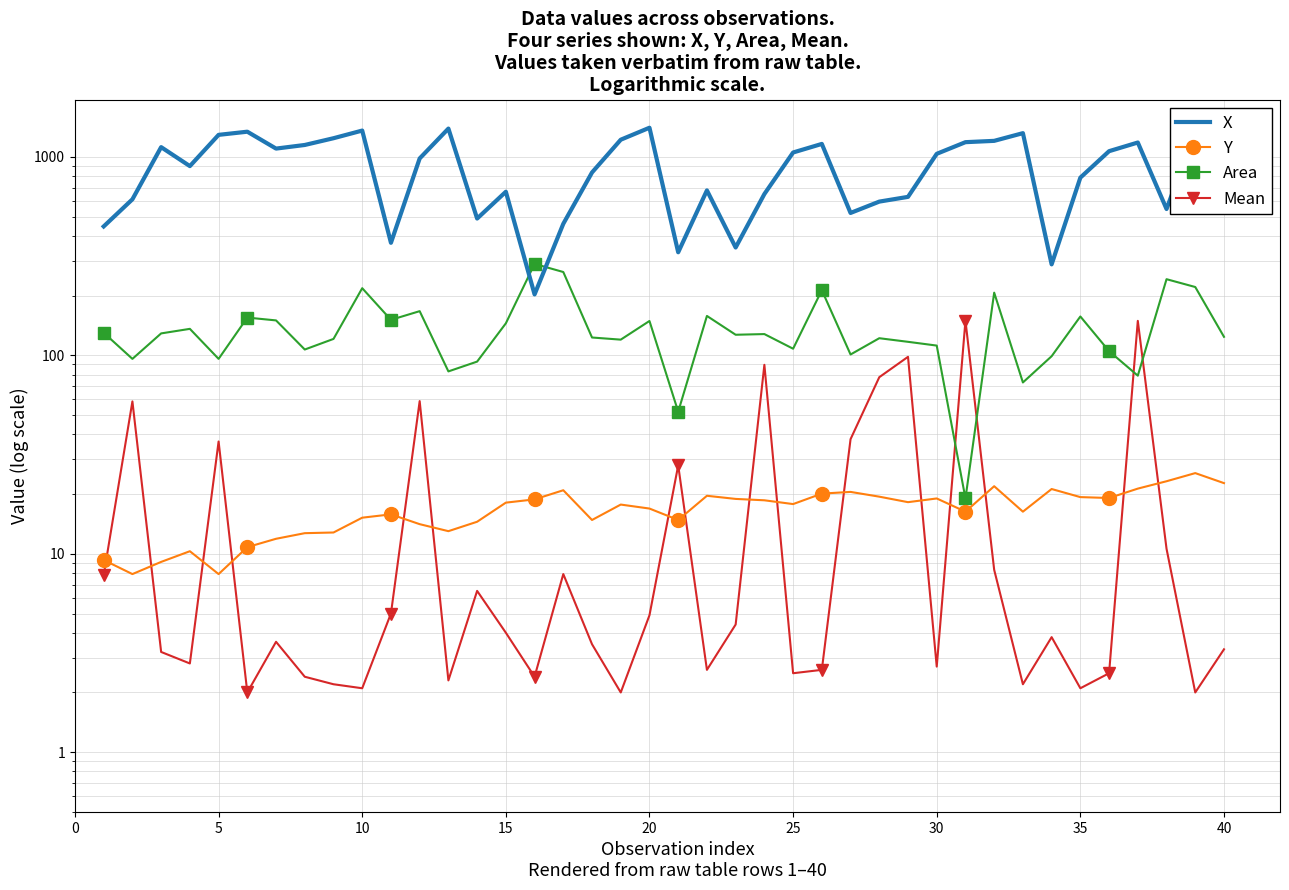

The value of Area at 15 is 85.2. True or false?

False